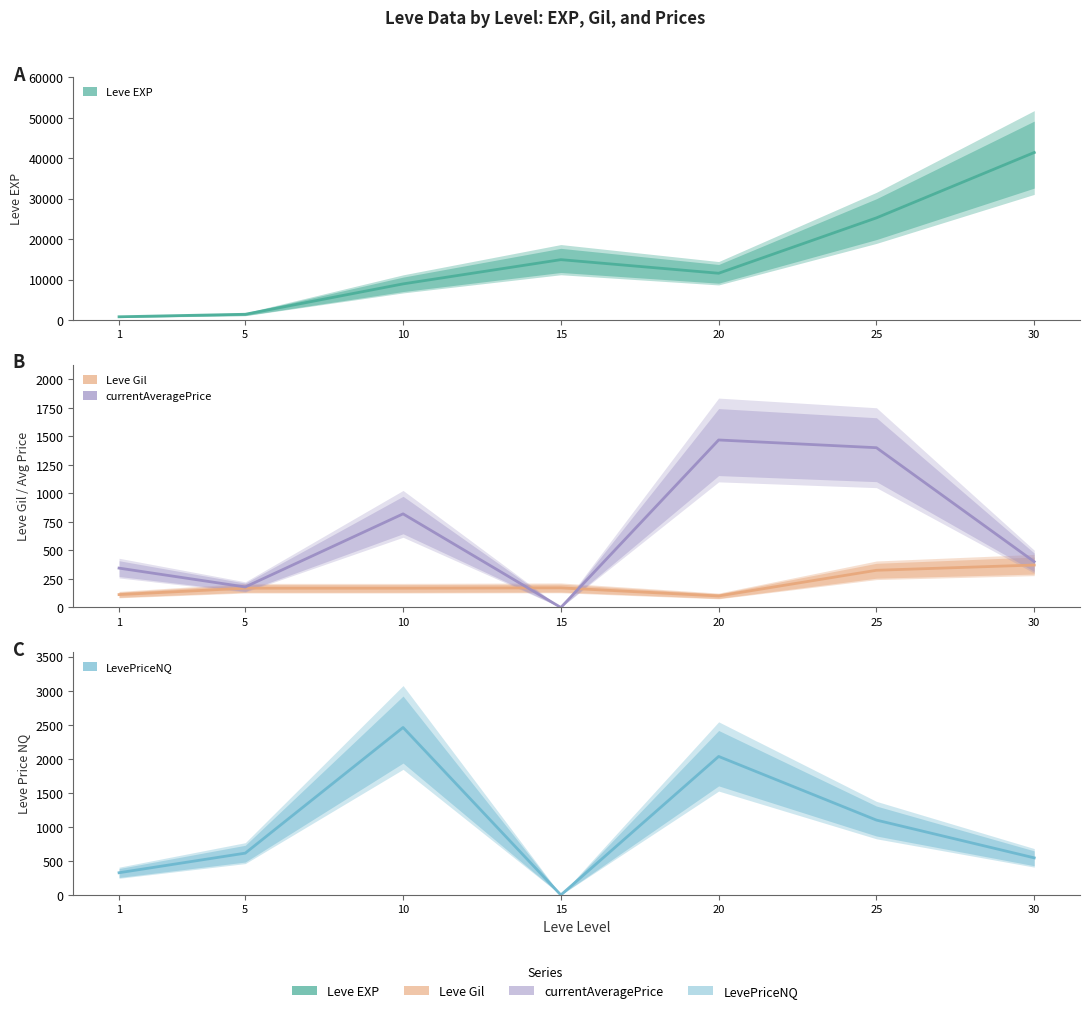

Is it true that LevePriceNQ equals 2035.0 at 20?

True